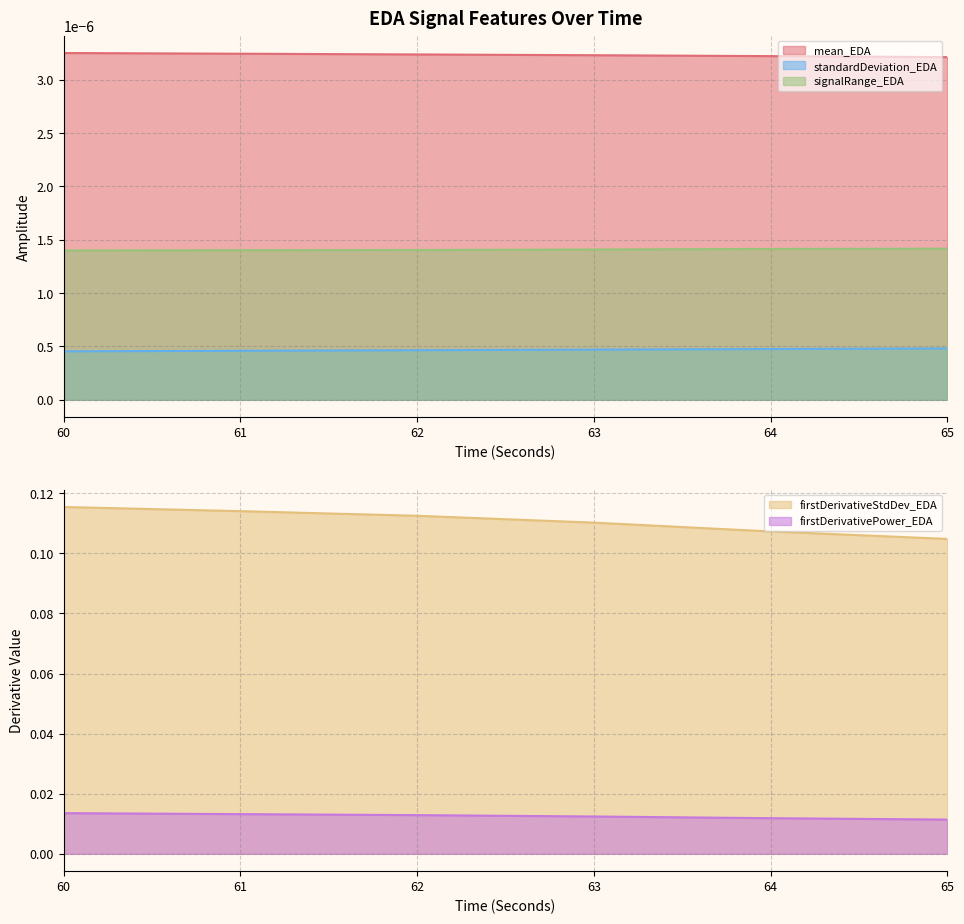

Is it true that firstDerivativeStdDev_EDA equals 0.0 at 63?

True